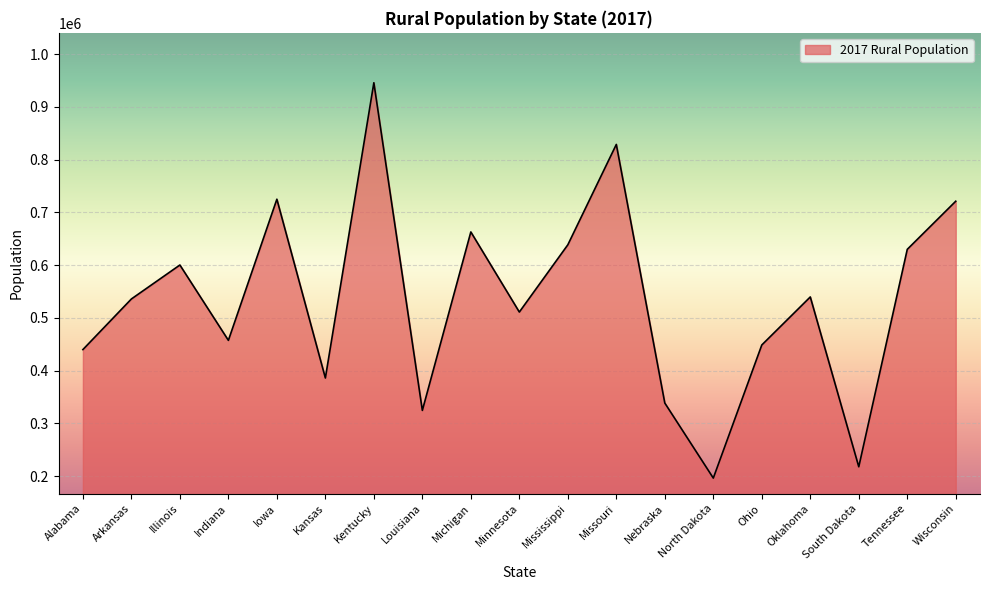

What position from the left is Alabama?

1